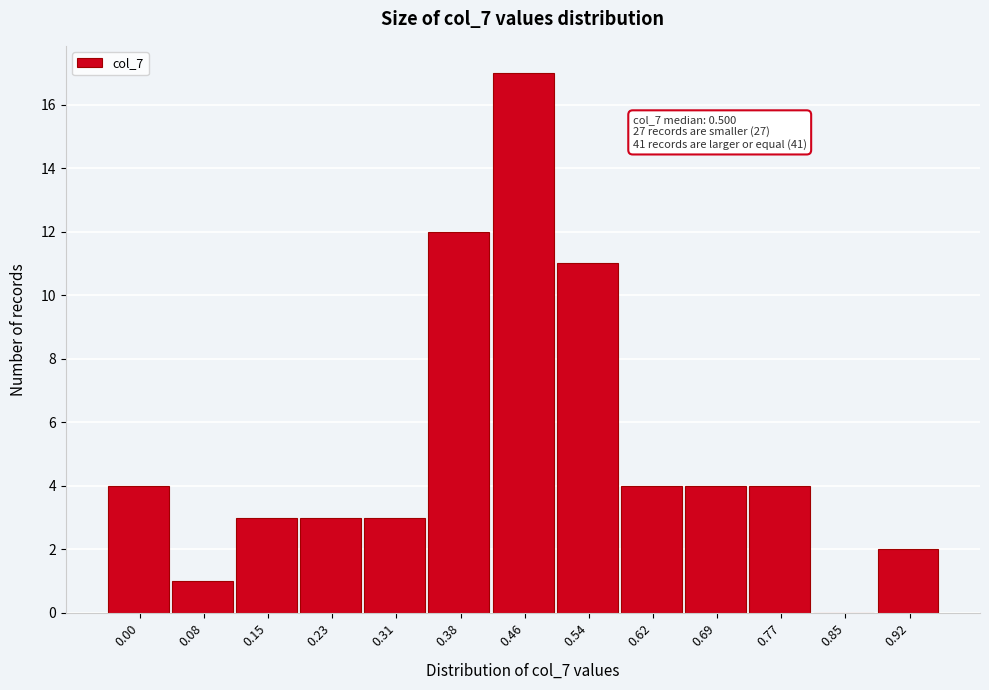

Reading left to right, transcribe all the data shown in this chart.

0.00=4	0.08=1	0.15=3	0.23=3	0.31=3	0.38=12	0.46=17	0.54=11	0.62=4	0.69=4	0.77=4	0.85=0	0.92=2